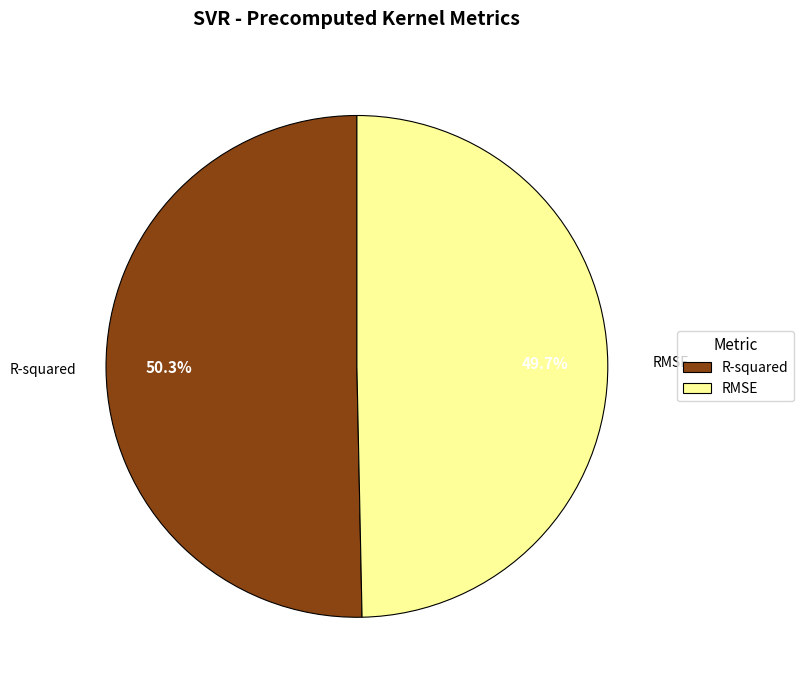

Which has a higher value, R-squared or RMSE?

R-squared